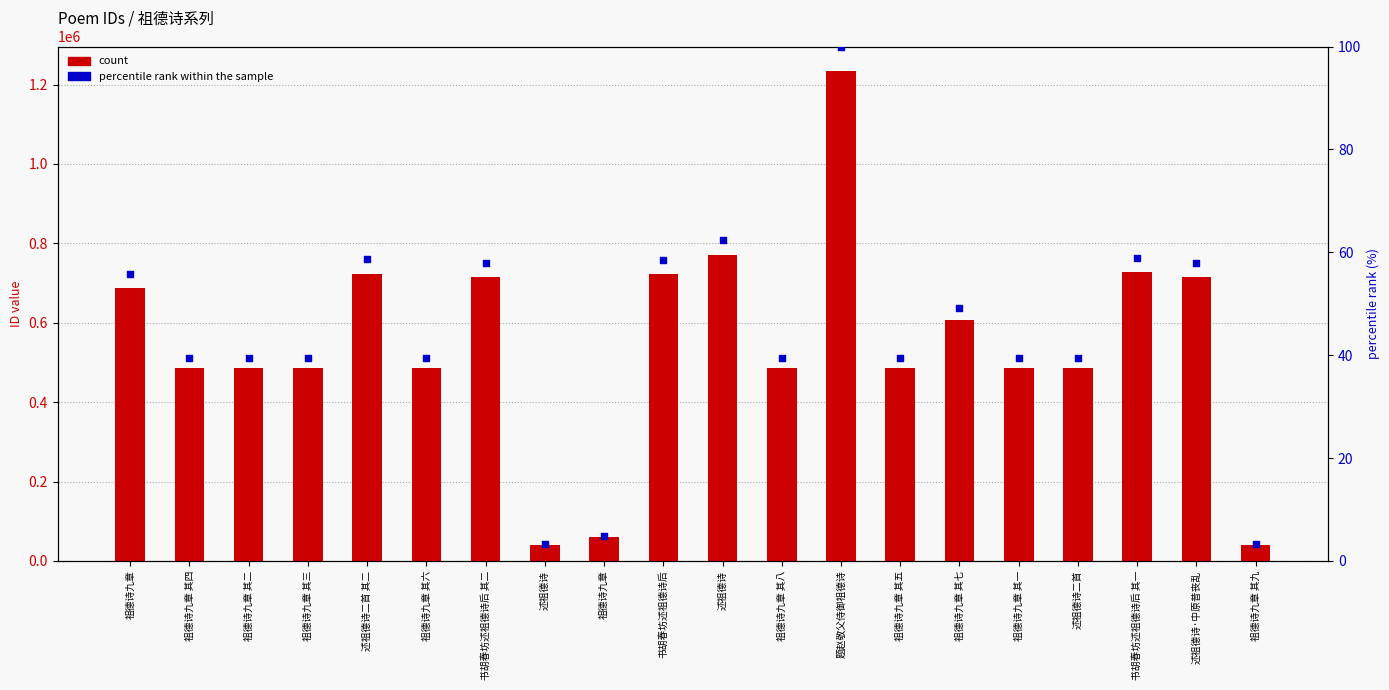

At how many categories does at least one series exceed 961604?

1